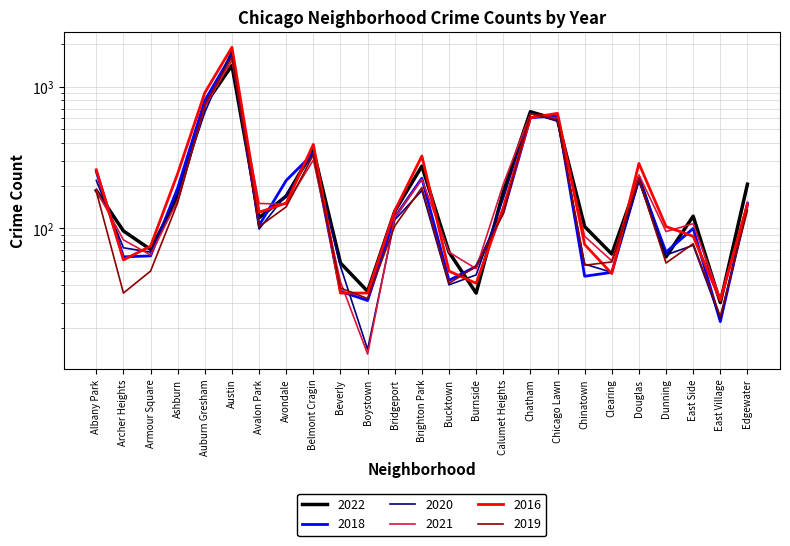

True or false: 2019 has a value of 28 at Dunning.

False